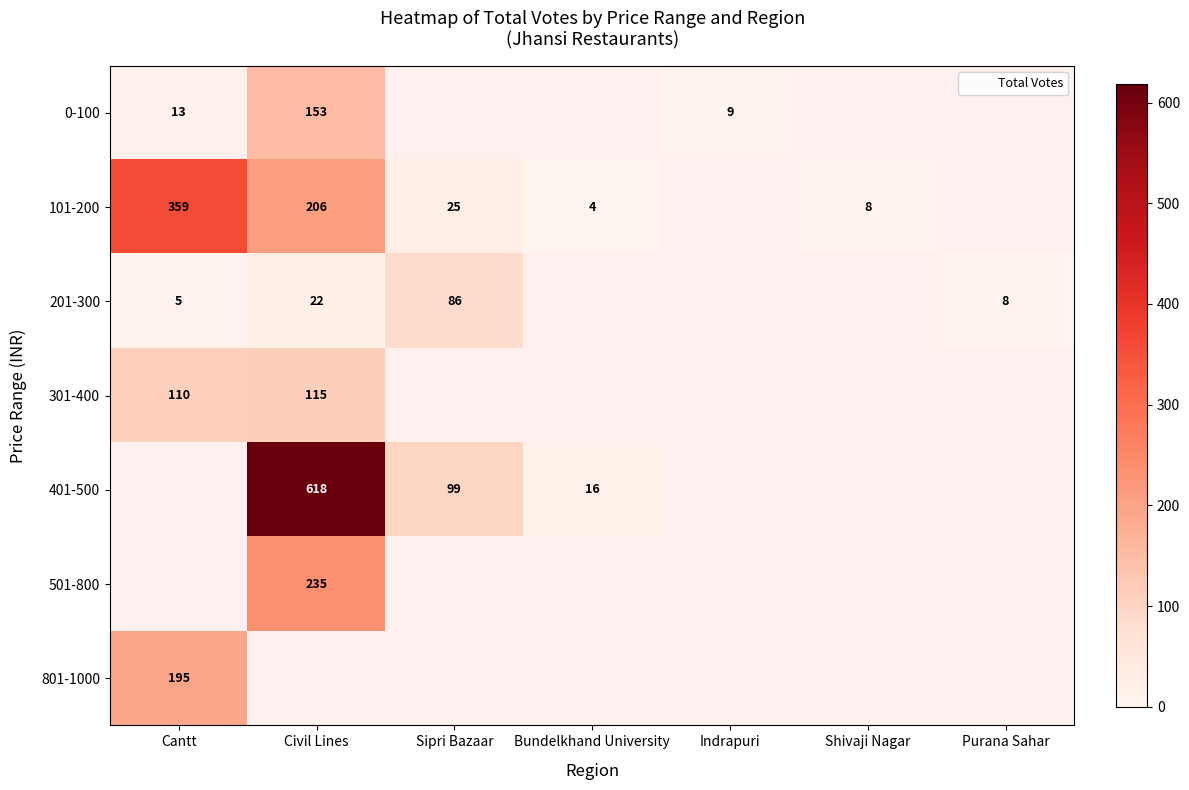

What is the minimum value for 801-1000?

195.0